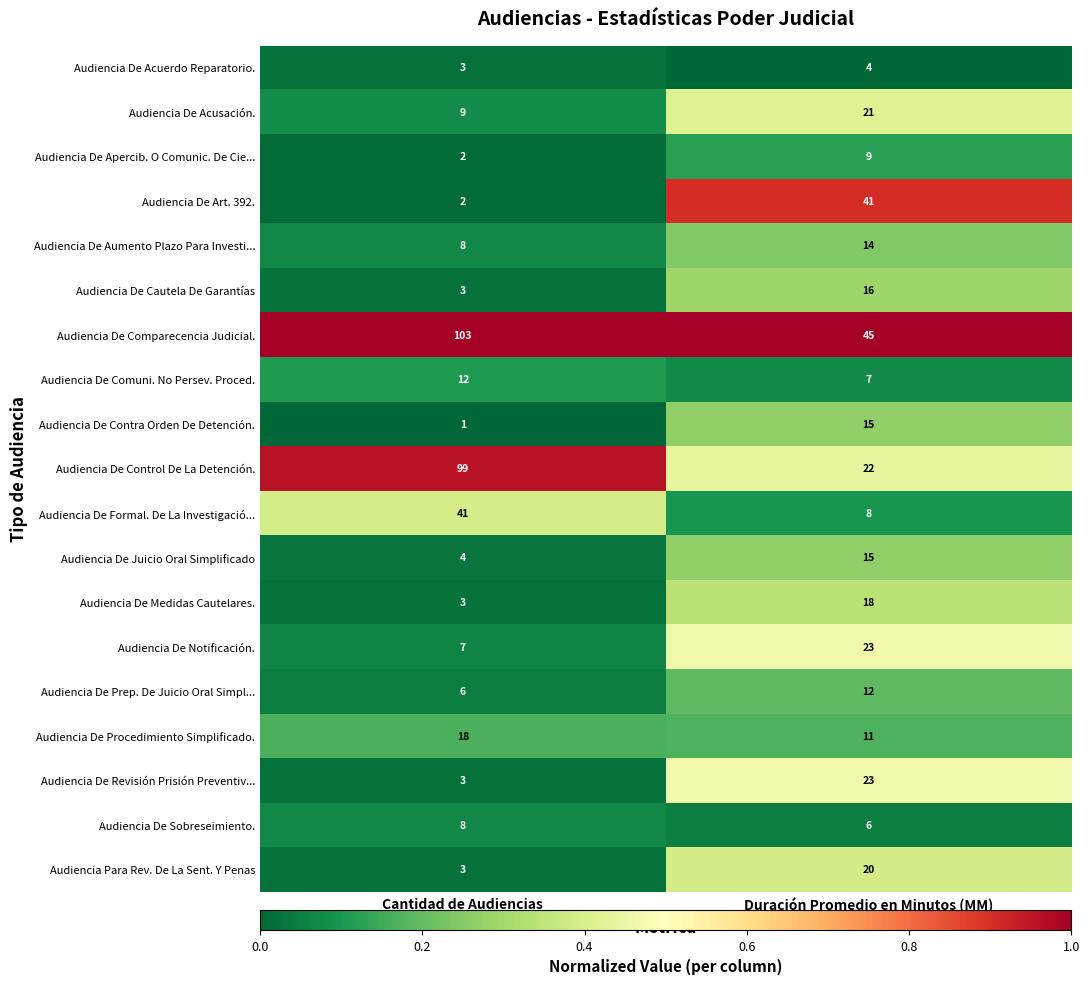

Count the number of data series in this chart.

19